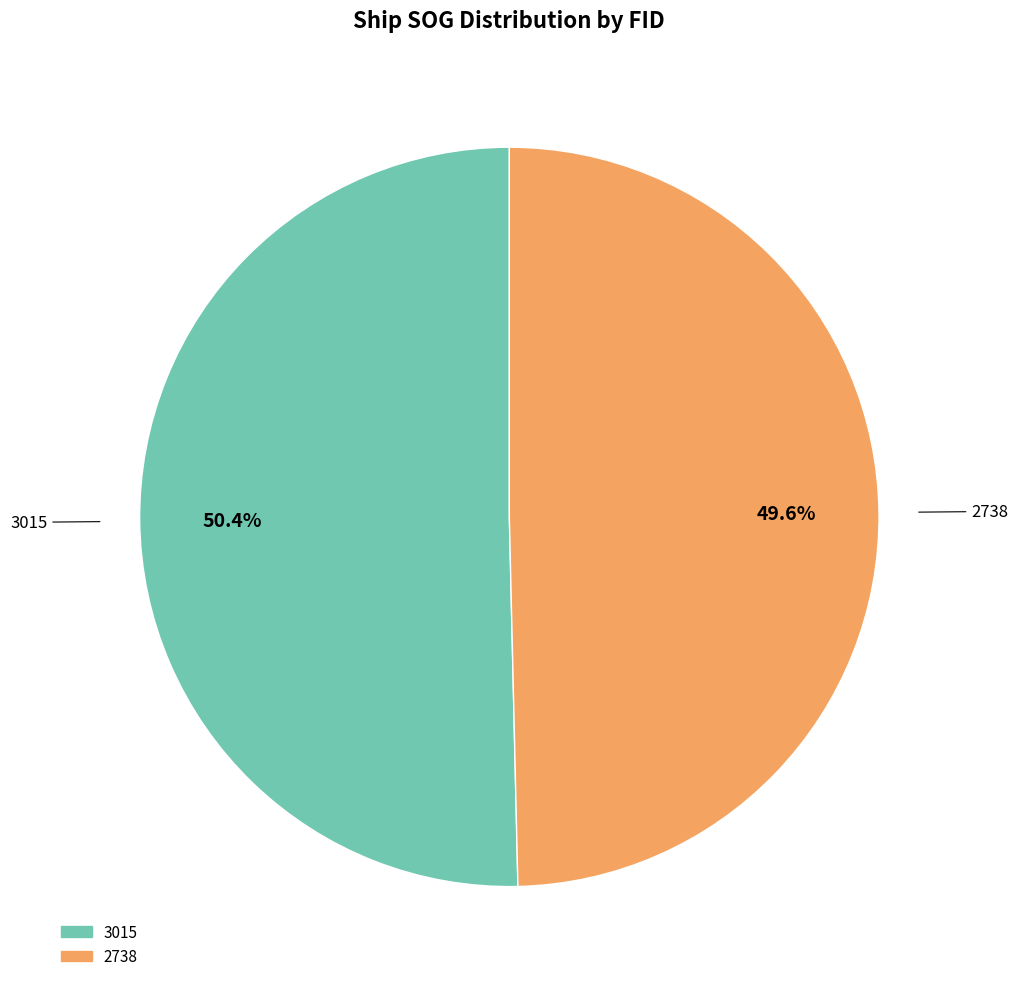

Combined, what portion of the pie is 3015 and 2738?

100.0%